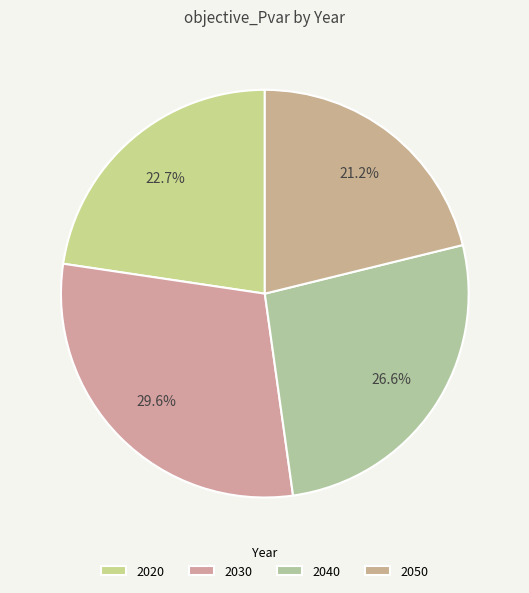

Approximately how many times larger is the value at 2050 compared to 2030?

0.7